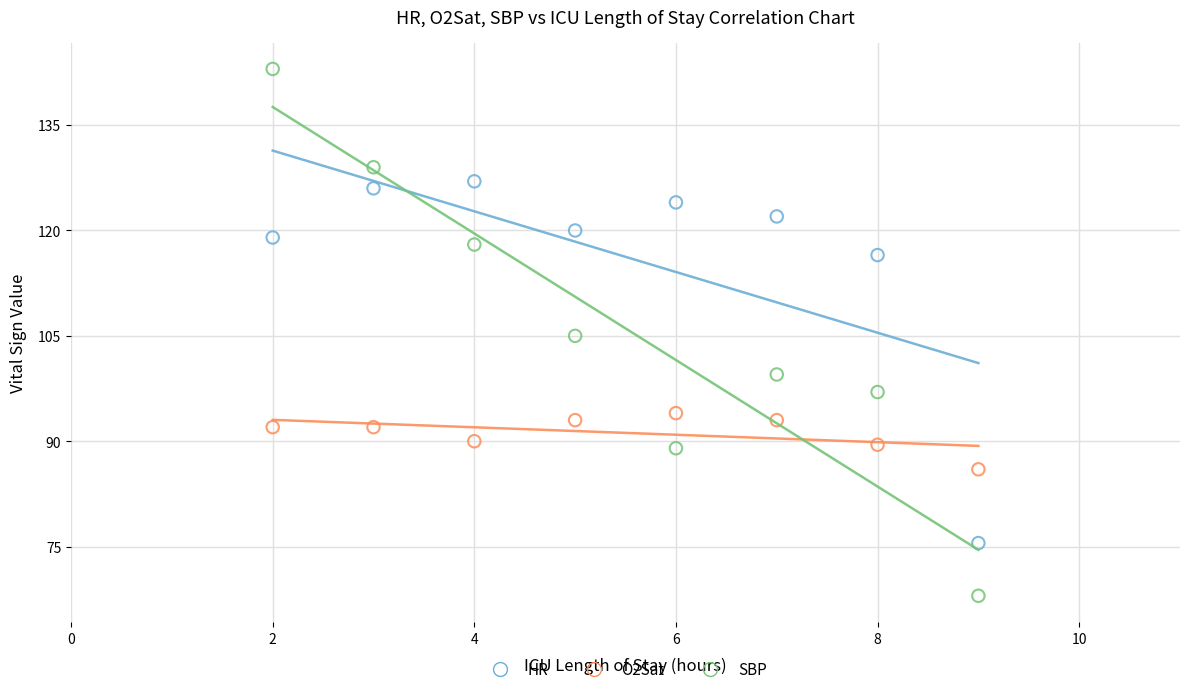

Which series reaches the minimum Y coordinate?

SBP